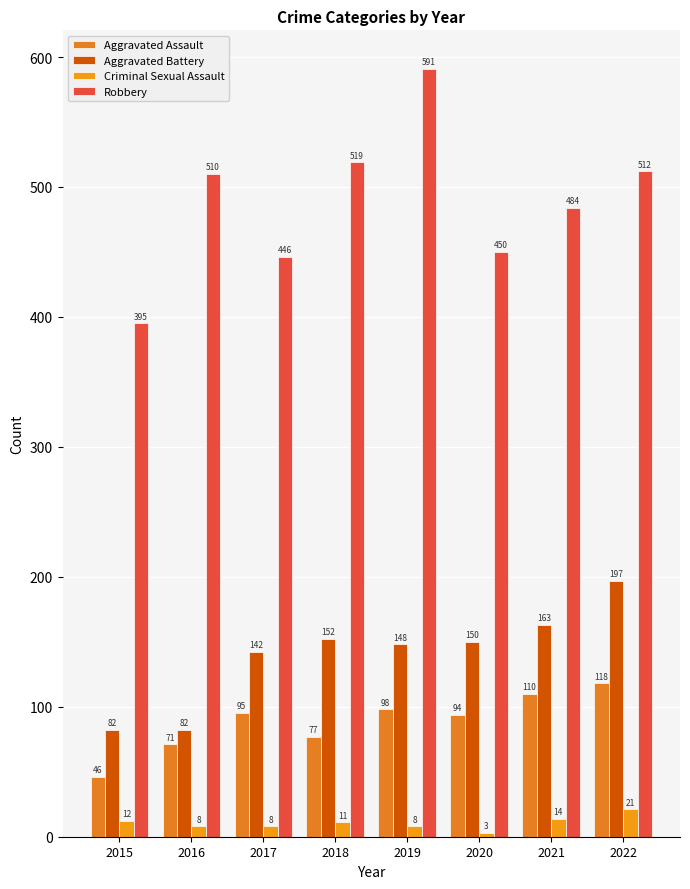

True or false: Robbery has a value of 548 at 2015.

False